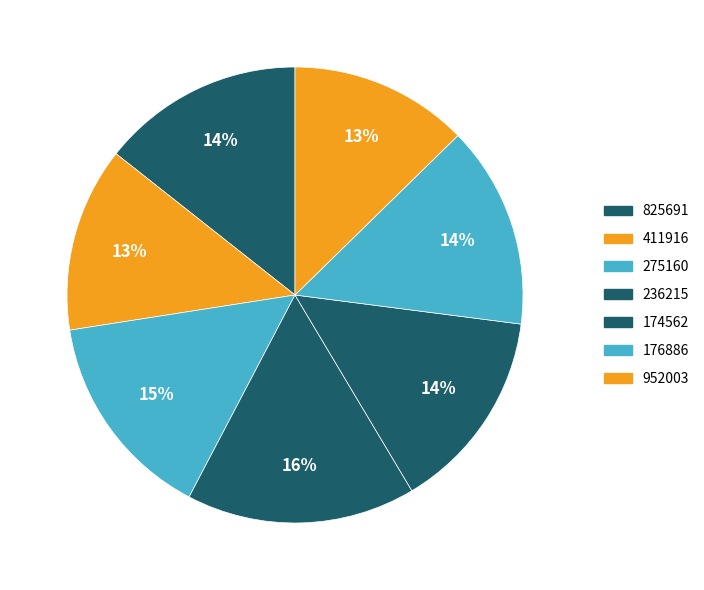

To the nearest percent, what percentage of the pie is 411916?

13%